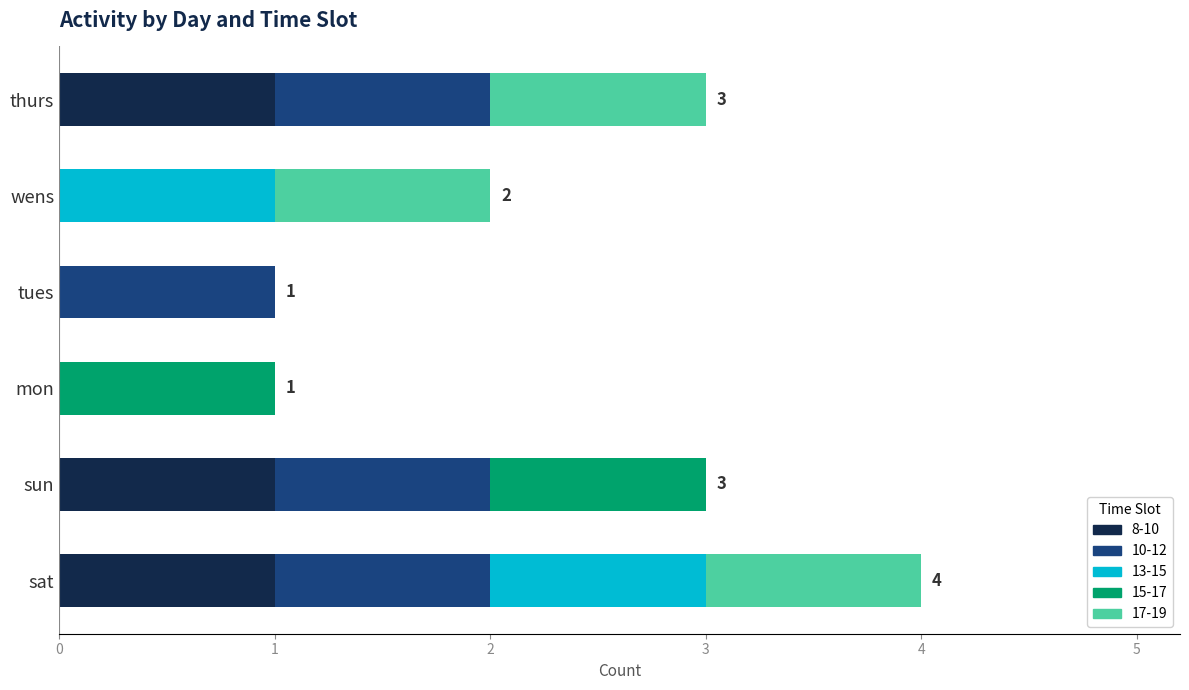

At which category is the sum across all series the highest?

sat